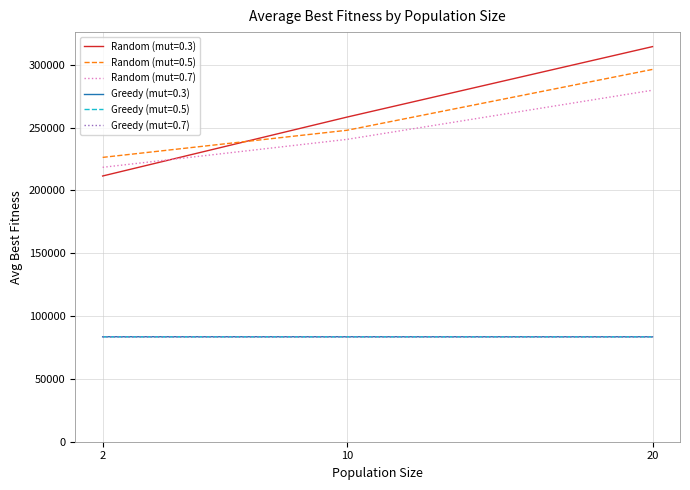

At which label does Random (mut=0.3) first exceed 258417?

10